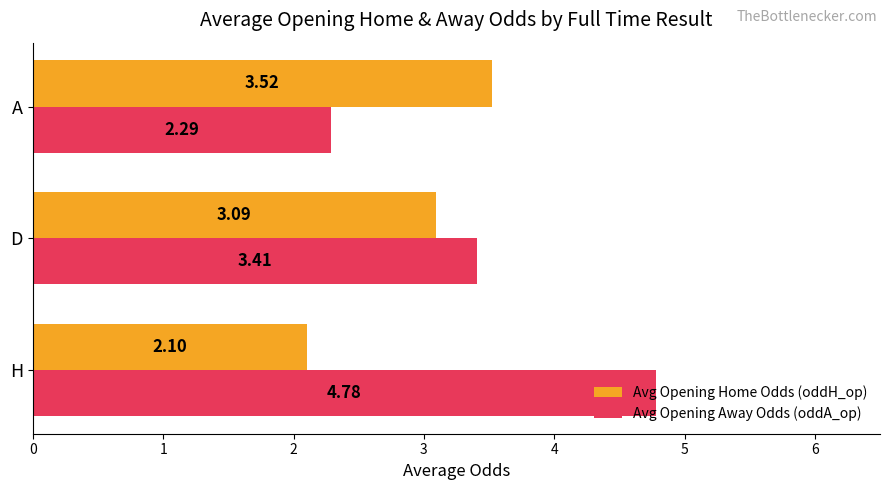

Which category has the highest value in the Avg Opening Home Odds (oddH_op) series?

A